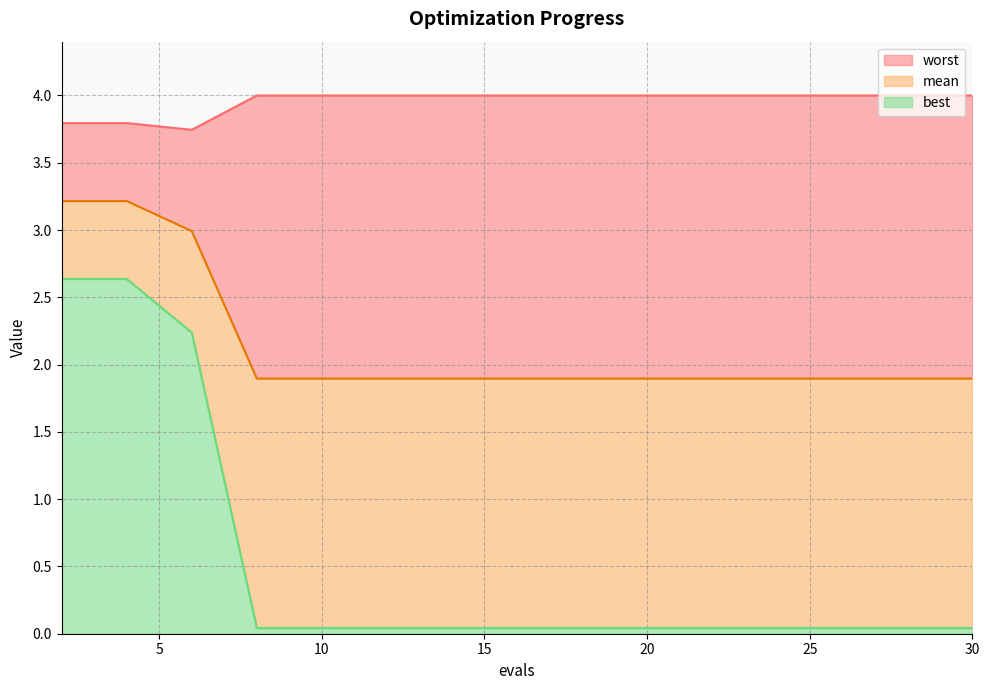

Reading left to right, what are all the values shown in this chart?

mean: 2=3.2	4=3.2	6=3.0	8=1.9	10=1.9	12=1.9	14=1.9	16=1.9	18=1.9	20=1.9	22=1.9	24=1.9	25=1.9	26=1.9	28=1.9	30=1.9
best: 2=2.6	4=2.6	6=2.2	8=0.0	10=0.0	12=0.0	14=0.0	16=0.0	18=0.0	20=0.0	22=0.0	24=0.0	25=0.0	26=0.0	28=0.0	30=0.0
worst: 2=3.8	4=3.8	6=3.7	8=4.0	10=4.0	12=4.0	14=4.0	16=4.0	18=4.0	20=4.0	22=4.0	24=4.0	25=4.0	26=4.0	28=4.0	30=4.0